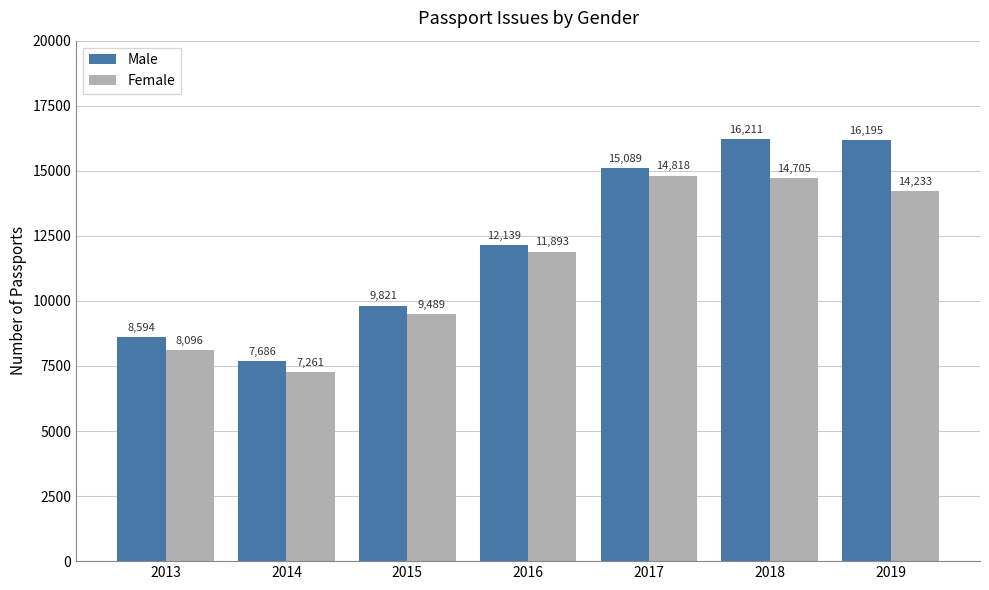

What is the total value across all series at 2016?

24032